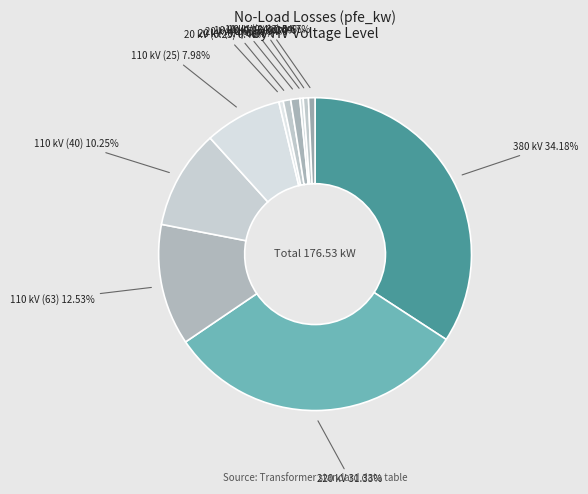

Which slice is the largest?

380 kV